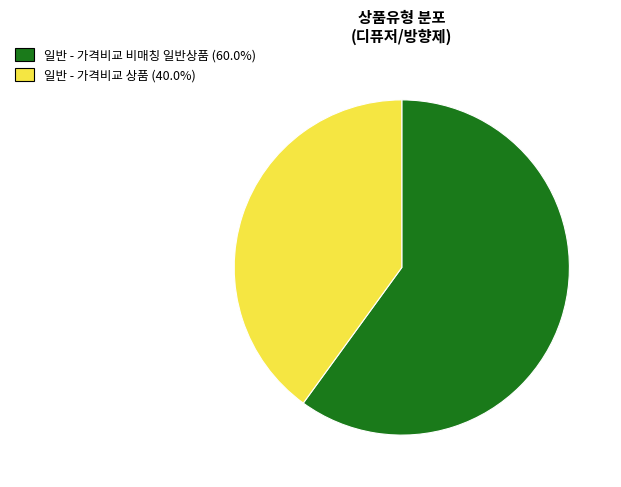

How many segments does this pie chart have?

2